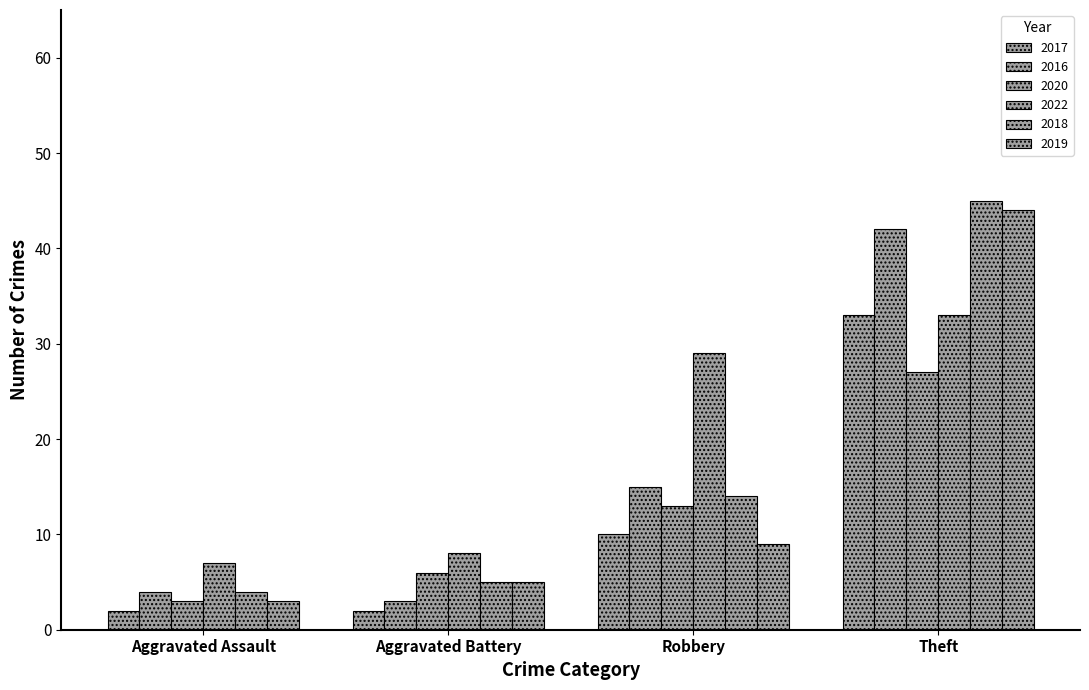

List the labels in order of 2018 value, largest first.

Theft, Robbery, Aggravated Battery, Aggravated Assault